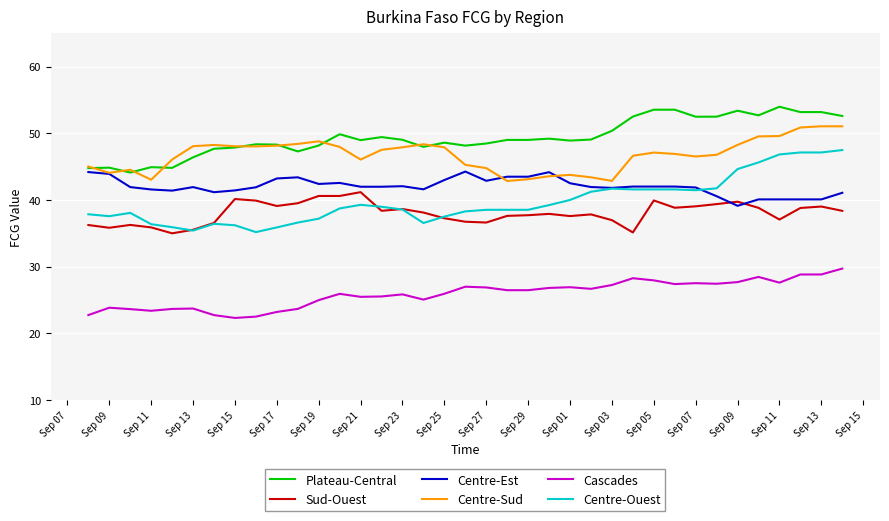

Which series has the widest spread of values?

Centre-Ouest